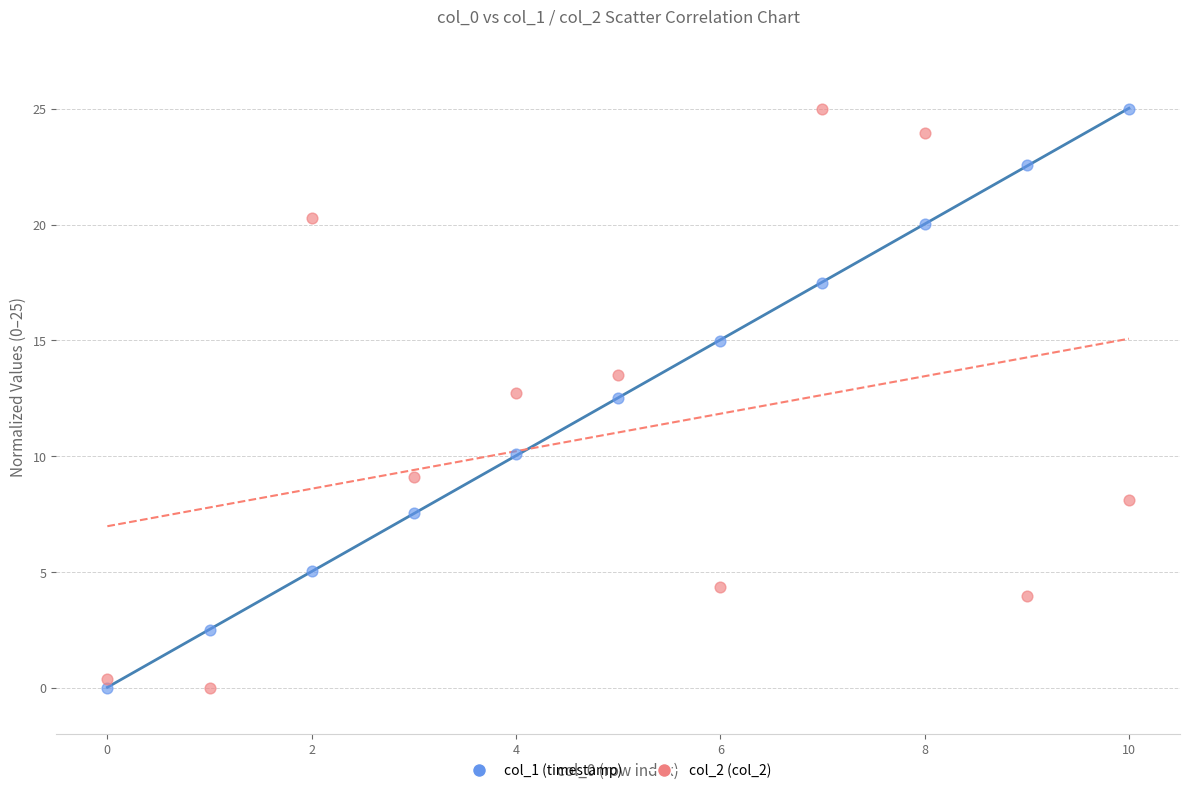

Across all data points, what is the range of Y values (max minus min)?

25.0